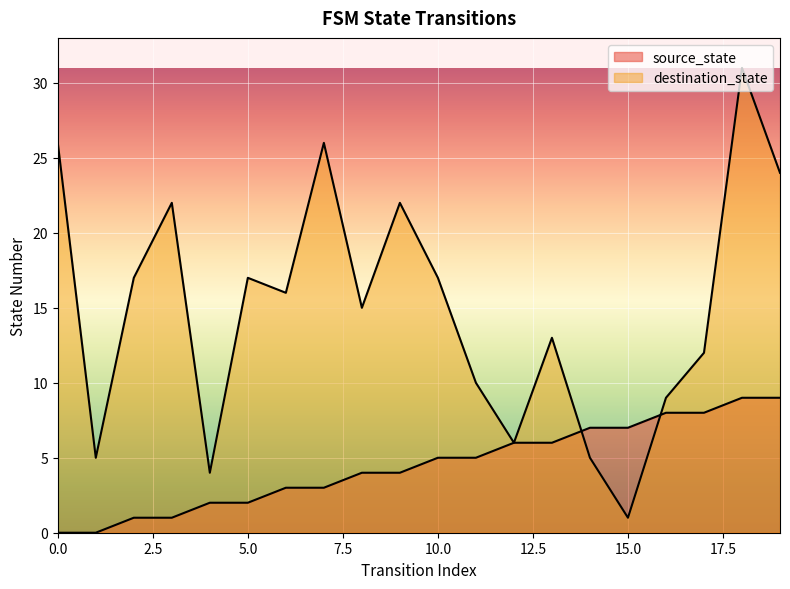

Between 3 and 12, which series saw the biggest shift?

destination_state